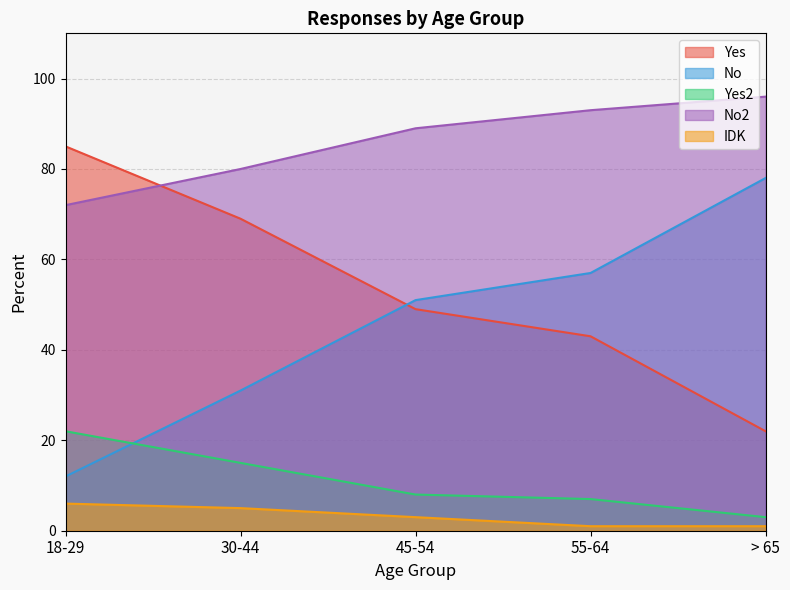

True or false: Yes has more than 0 points higher than both neighbors.

False